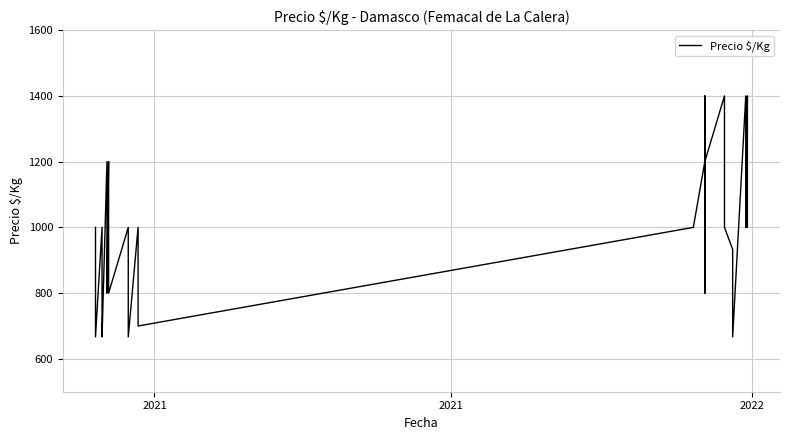

The chart shows a value of 638 at 16. True or false?

False